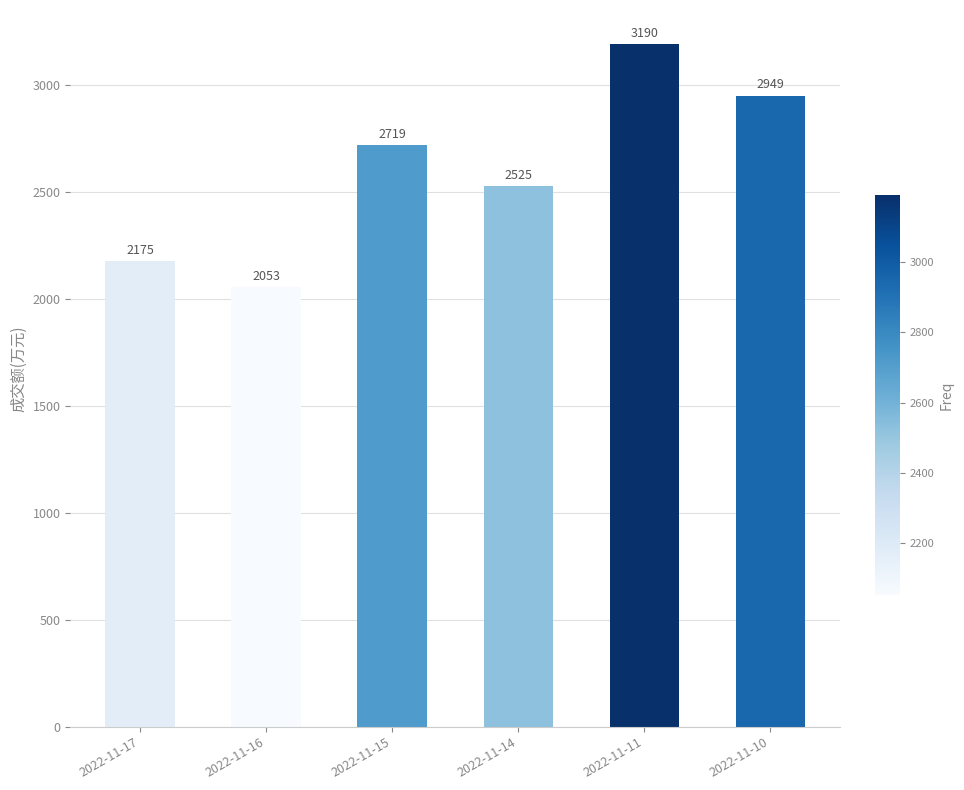

What is the difference between the second highest and minimum values?

896